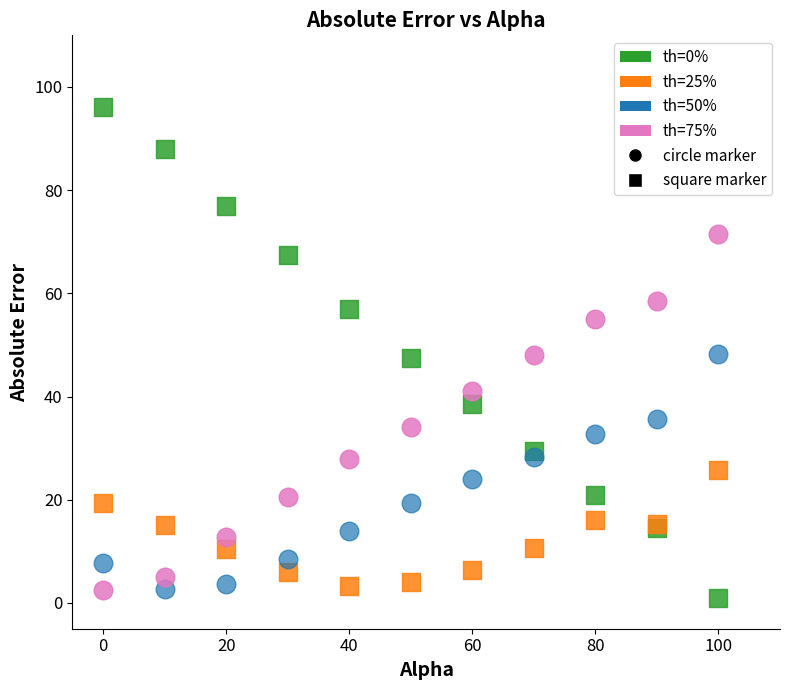

Which series contains the highest Y value?

th=0%